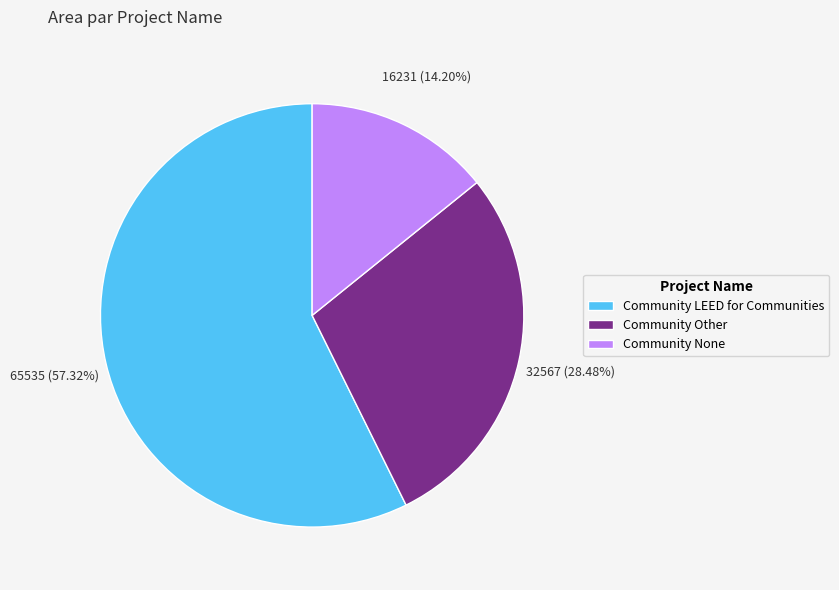

The Community None slice represents 21% of the pie. True or false?

False